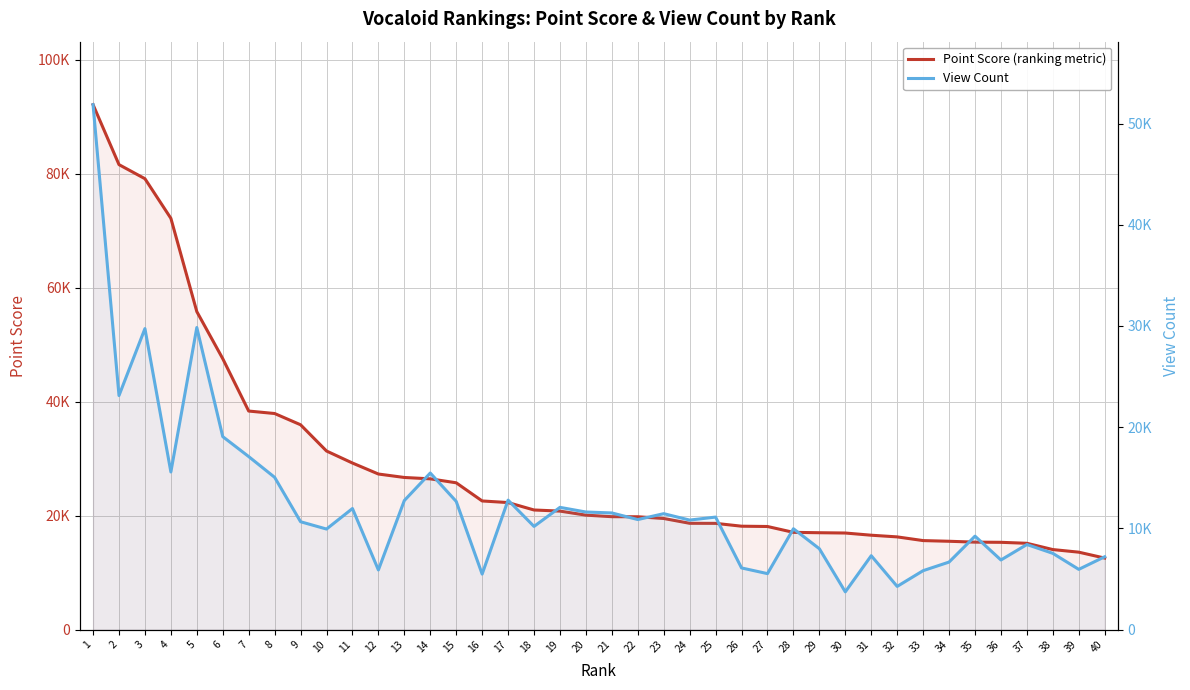

What is the minimum value for Point Score (ranking metric)?

12550